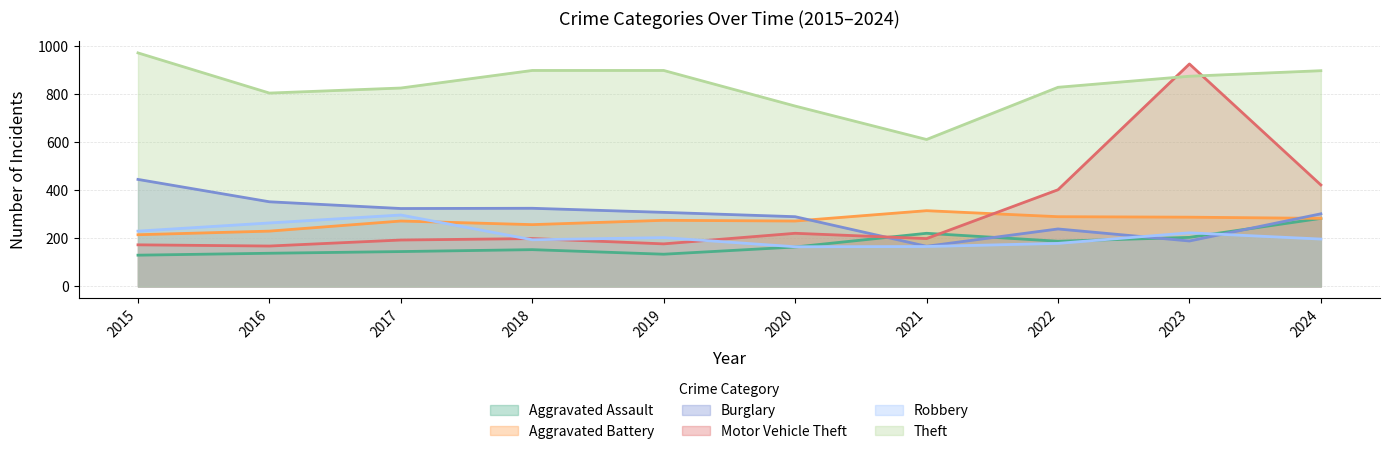

Which category has the lowest value in the Aggravated Battery series?

2015